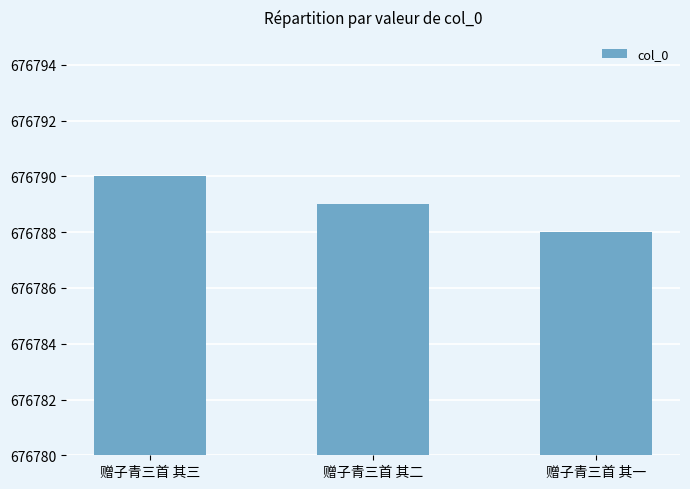

Reading left to right, transcribe all the data shown in this chart.

赠子青三首 其三=676790	赠子青三首 其二=676789	赠子青三首 其一=676788